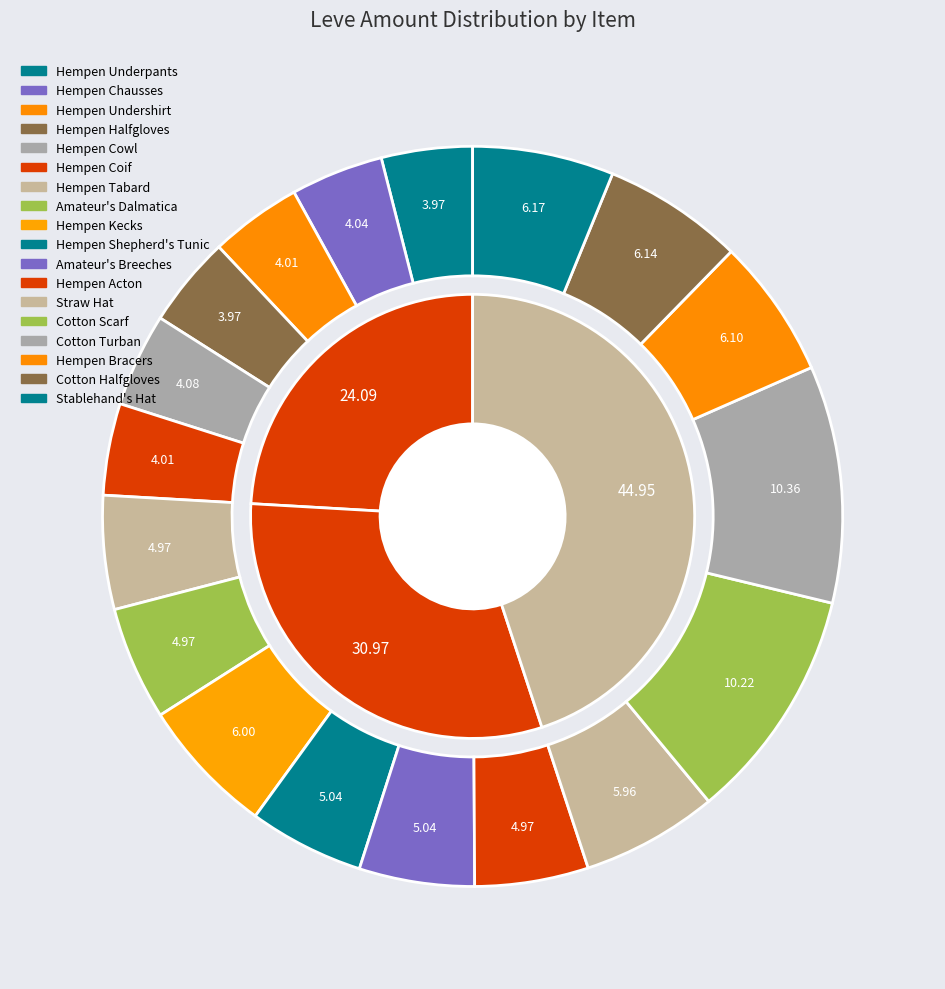

What is the ratio of the value at Hempen Acton to the value at Amateur's Breeches?

1.0